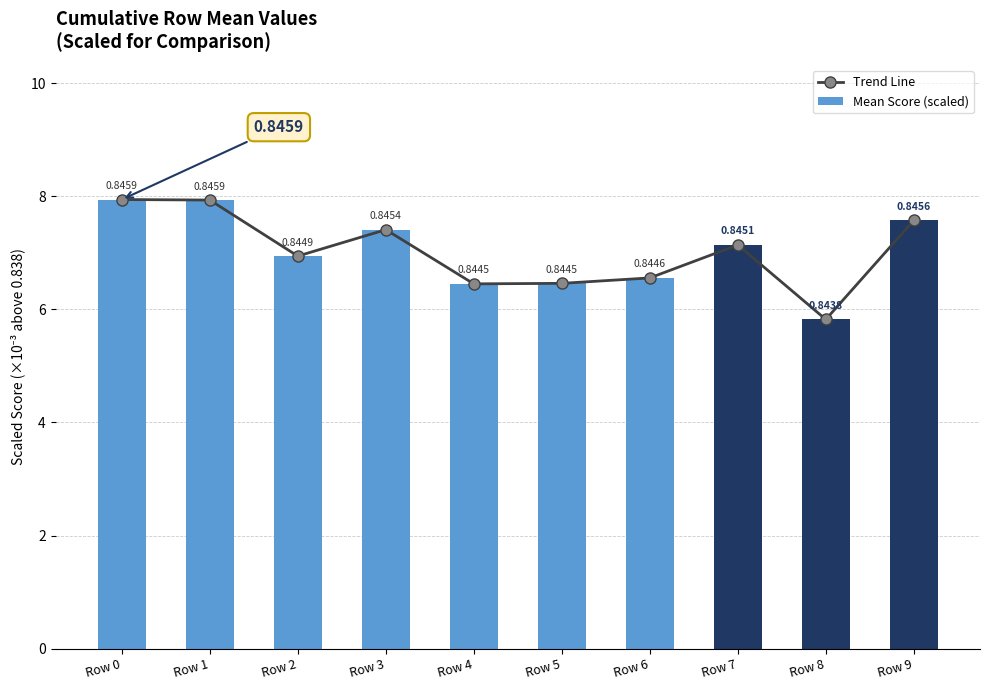

At which category is the sum across all series the highest?

Row 0